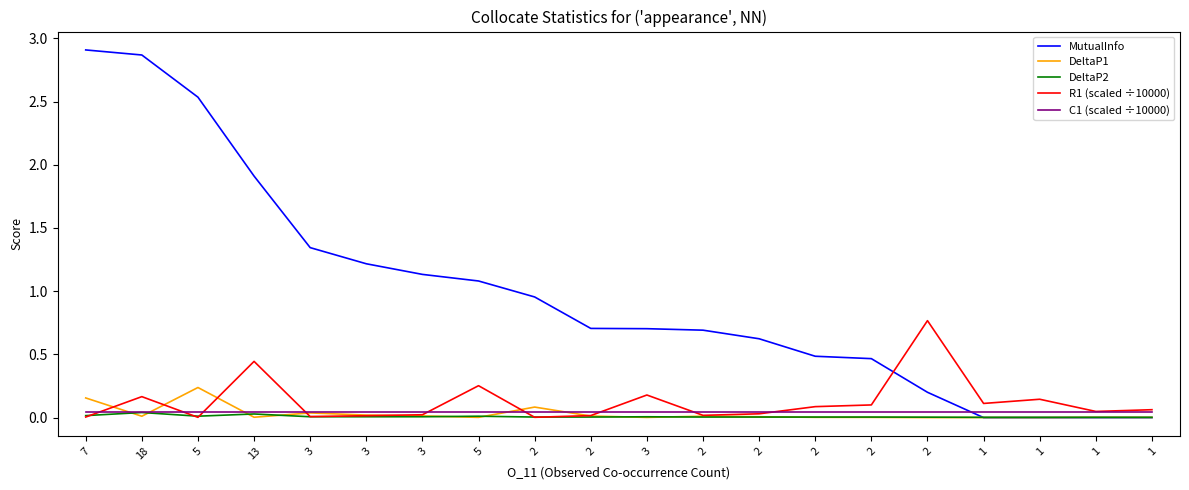

Is this an area chart (filled region under the line)?

No